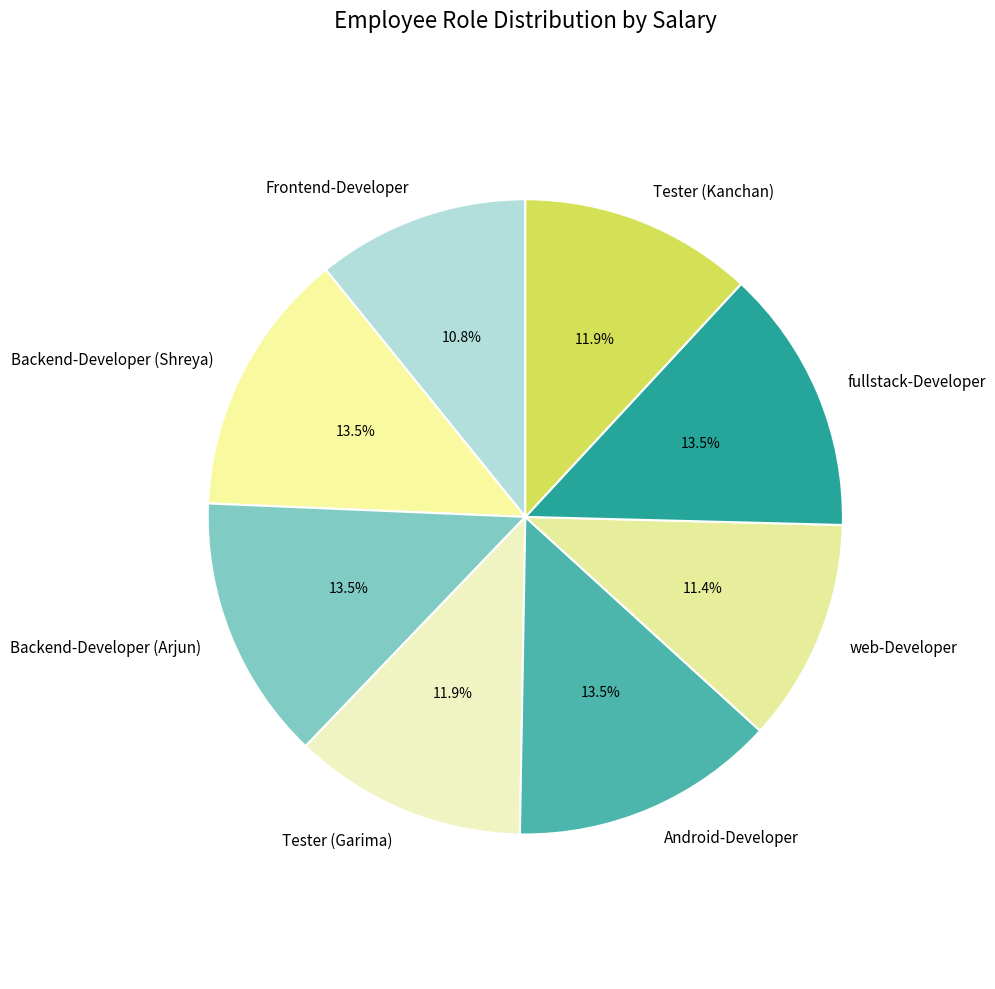

True or false: Frontend-Developer accounts for 24% of the total.

False